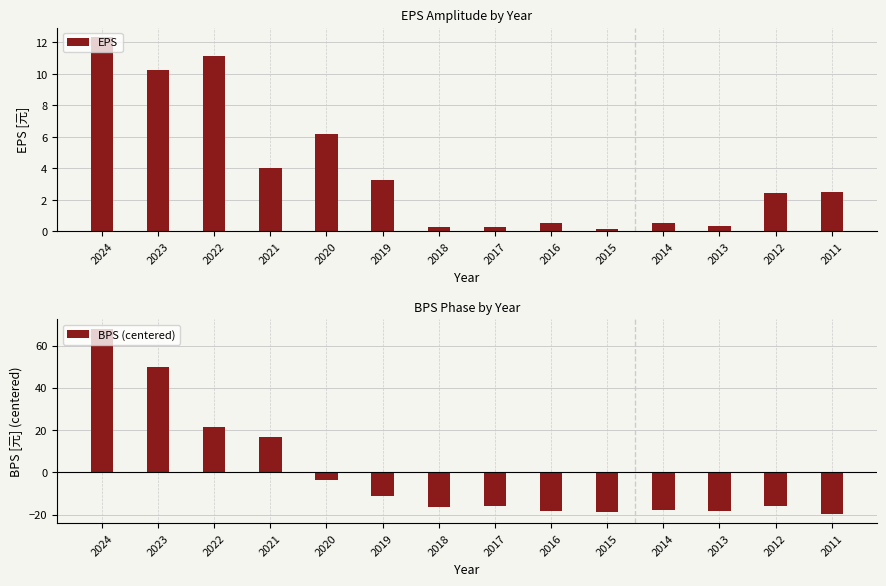

What is the difference between the second highest and minimum values in the BPS (centered) series?

69.4